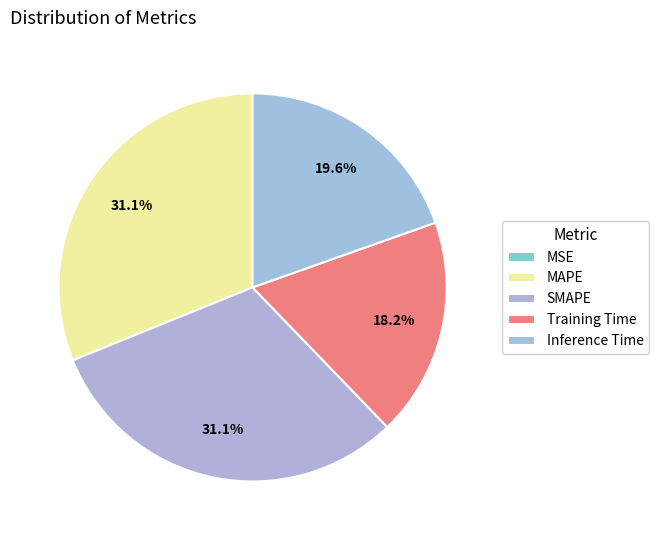

Which has a higher value, SMAPE or Training Time?

SMAPE